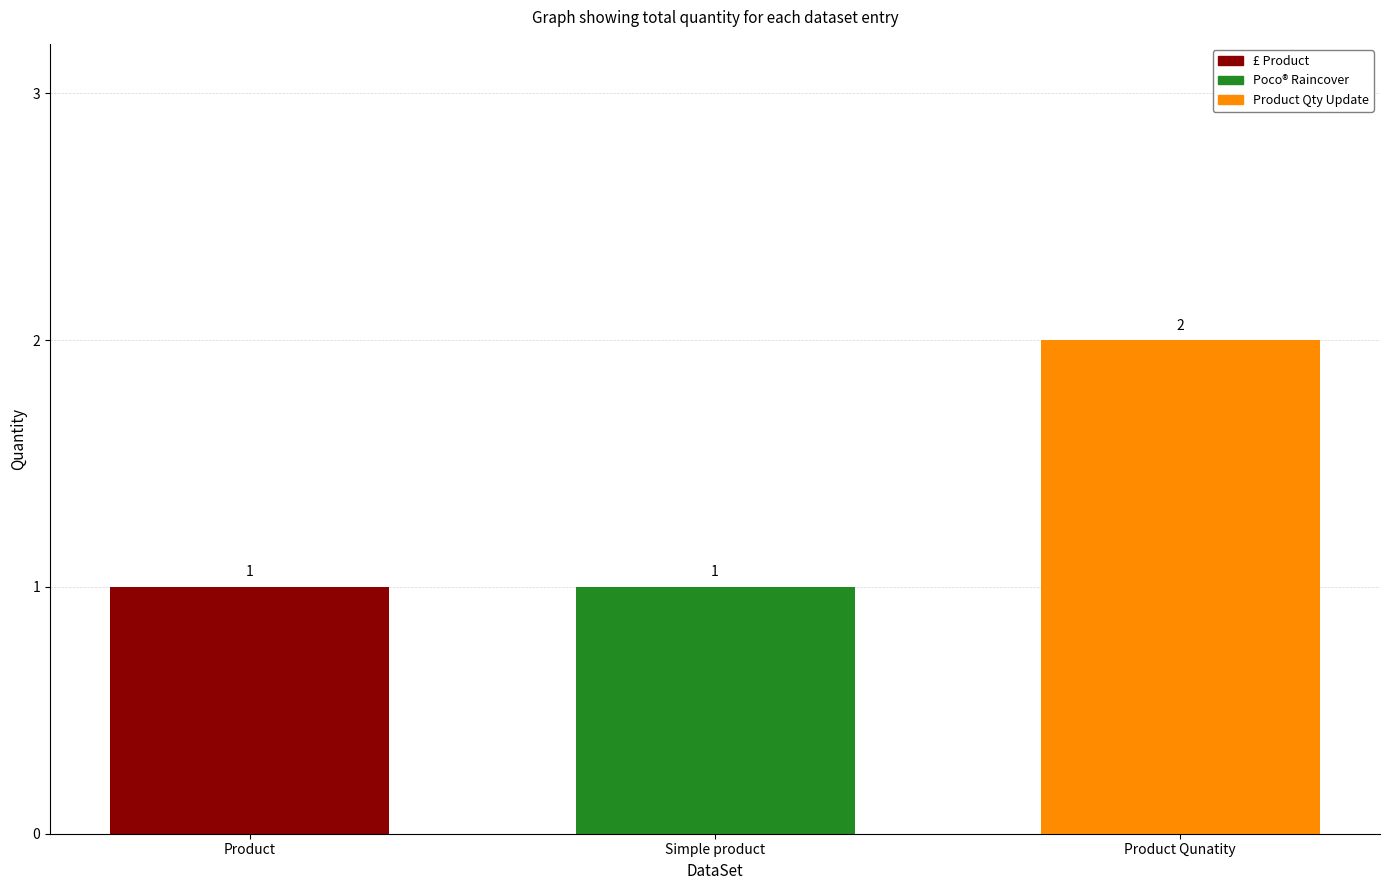

Read the value at Product Qunatity.

2